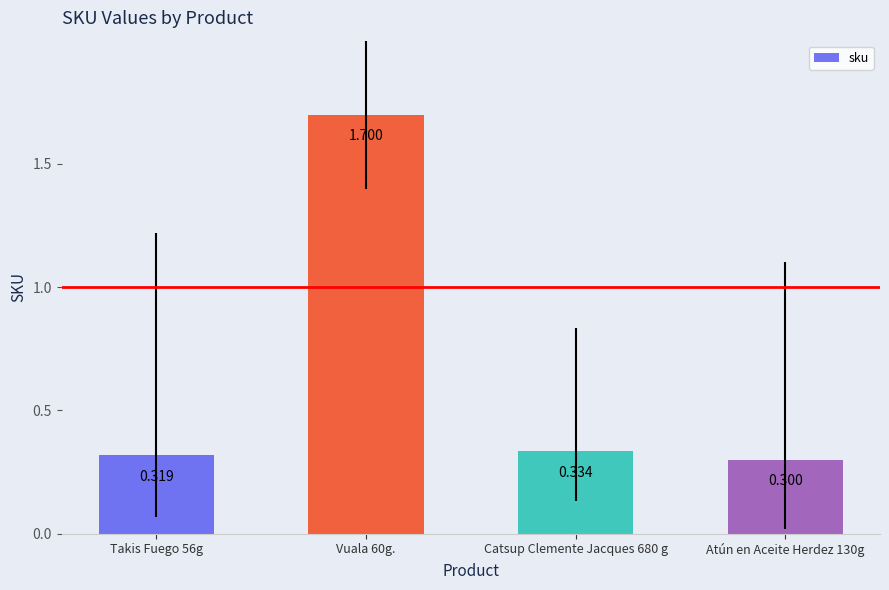

Reading left to right, transcribe all the data shown in this chart.

Takis Fuego 56g=0.3	Vuala 60g.=1.7	Catsup Clemente Jacques 680 g=0.3	Atún en Aceite Herdez 130g=0.3